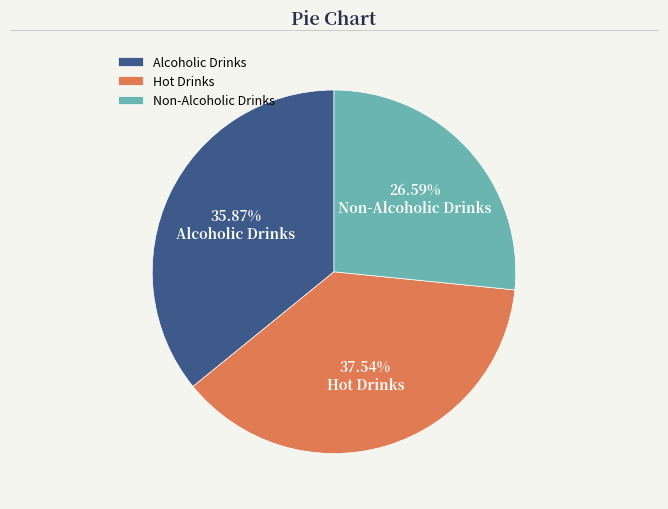

To the nearest percent, what is the difference between the Alcoholic Drinks and Hot Drinks slice percentages?

2%